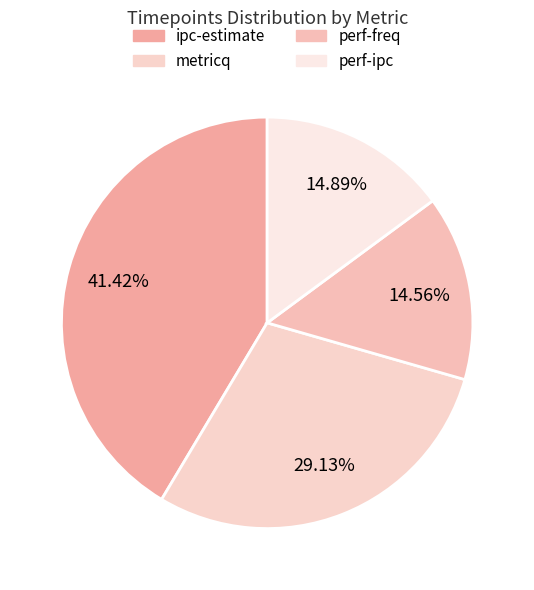

What portion of the pie excludes perf-ipc?

85.1%